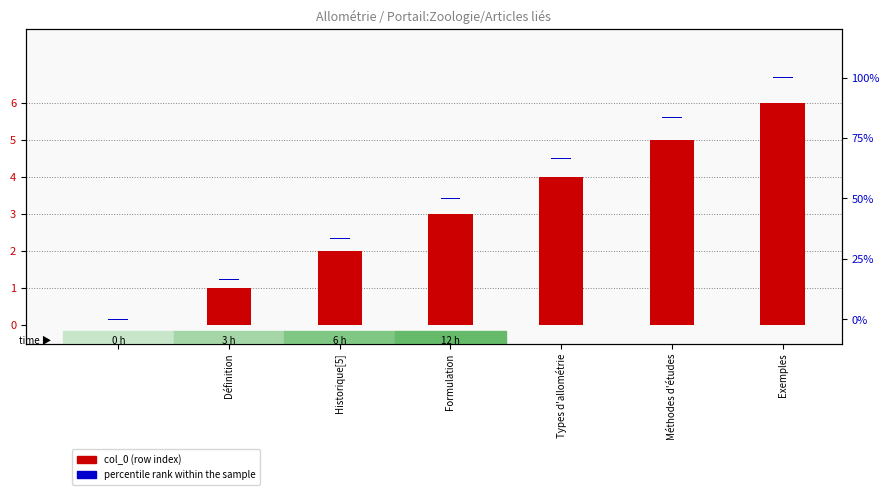

What are all the series names shown in the legend?

col_0 (row index), percentile rank within the sample